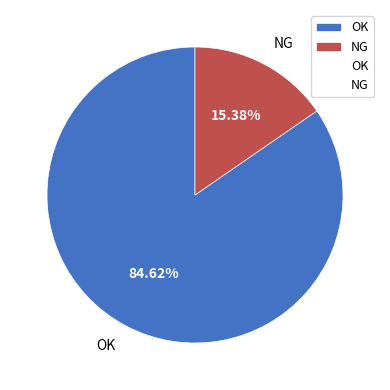

What is the ratio of the value at OK to the value at NG?

5.5